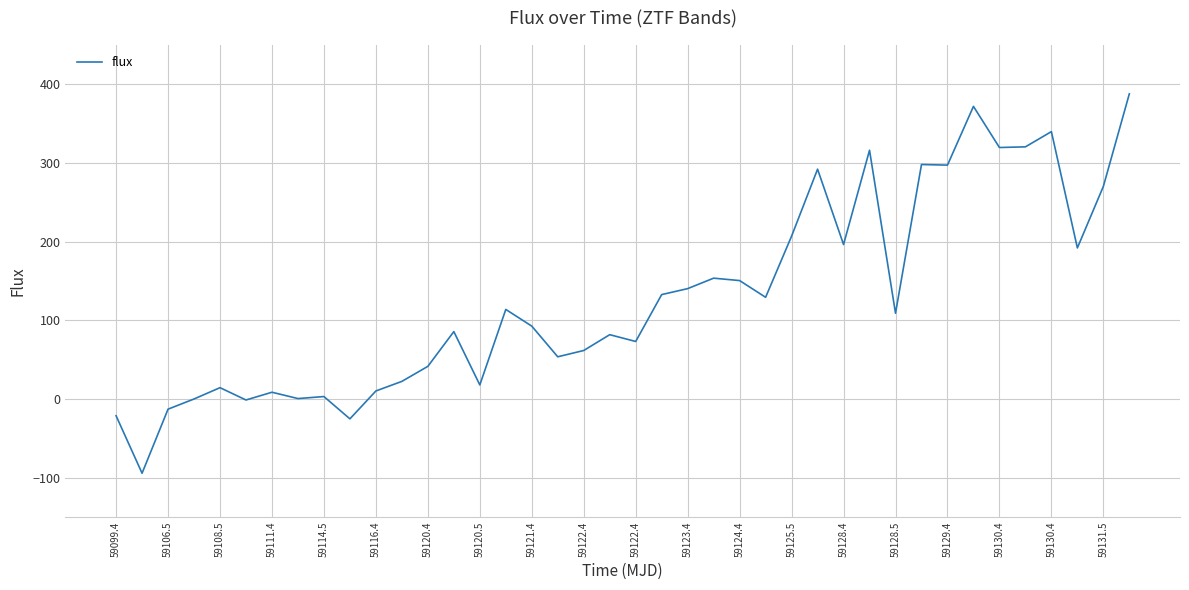

What is the sum of all values?

5154.0